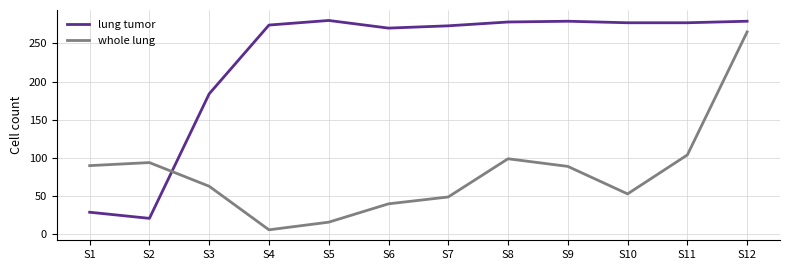

Is it true that whole lung equals 94 at S10?

False